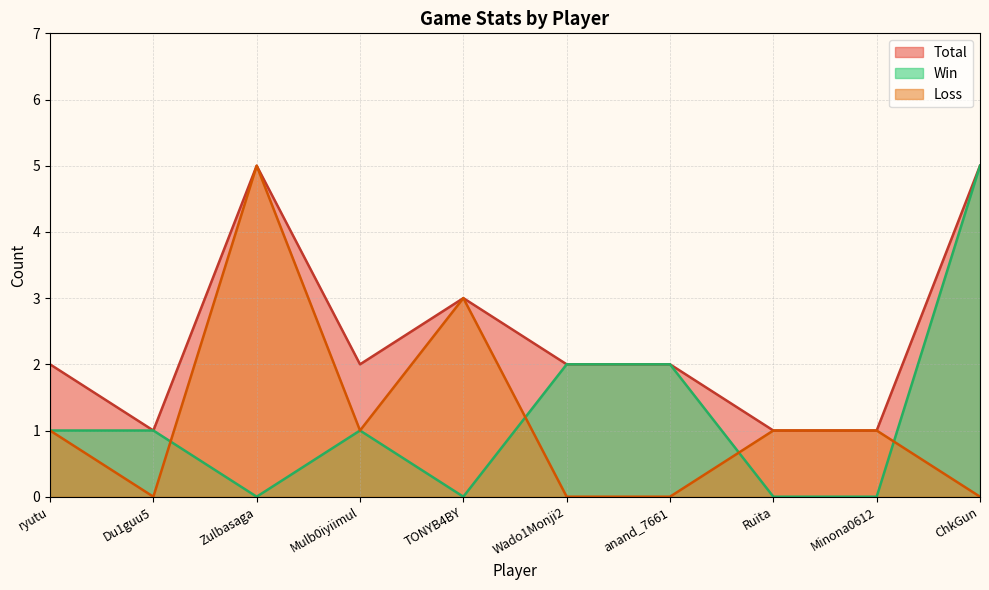

The Total series shows 2 at Mulb0iyiimul. True or false?

True